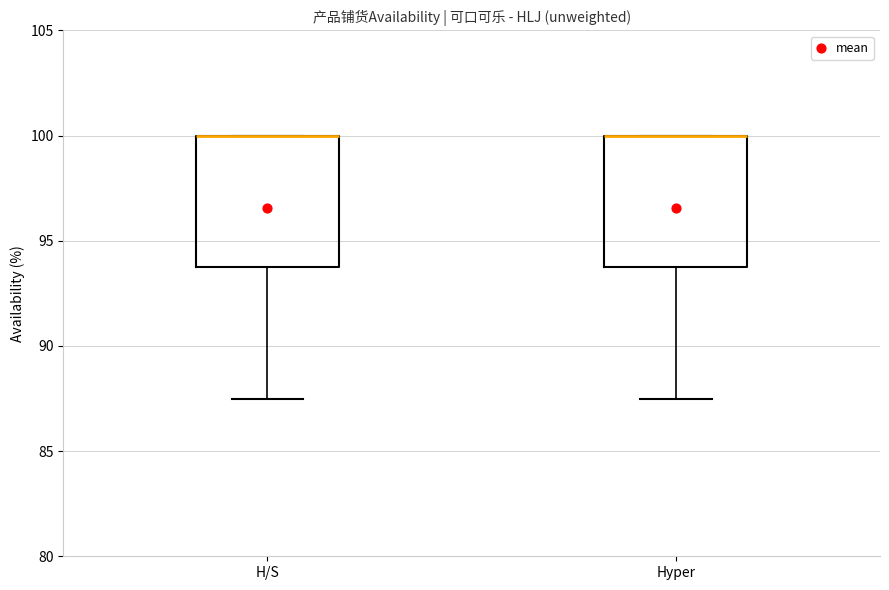

Reading left to right, read every box against the y-axis: the position of its median line, the range the box covers, and the ends of its whiskers. The values are not printed on the chart, so give them approximately, as read against the axis.

H/S: median 100.0 (drawn on the box's upper edge), box 94.0 to 100.0, whiskers 87.5 to 100.0
Hyper: median 100.0 (drawn on the box's upper edge), box 94.0 to 100.0, whiskers 87.5 to 100.0